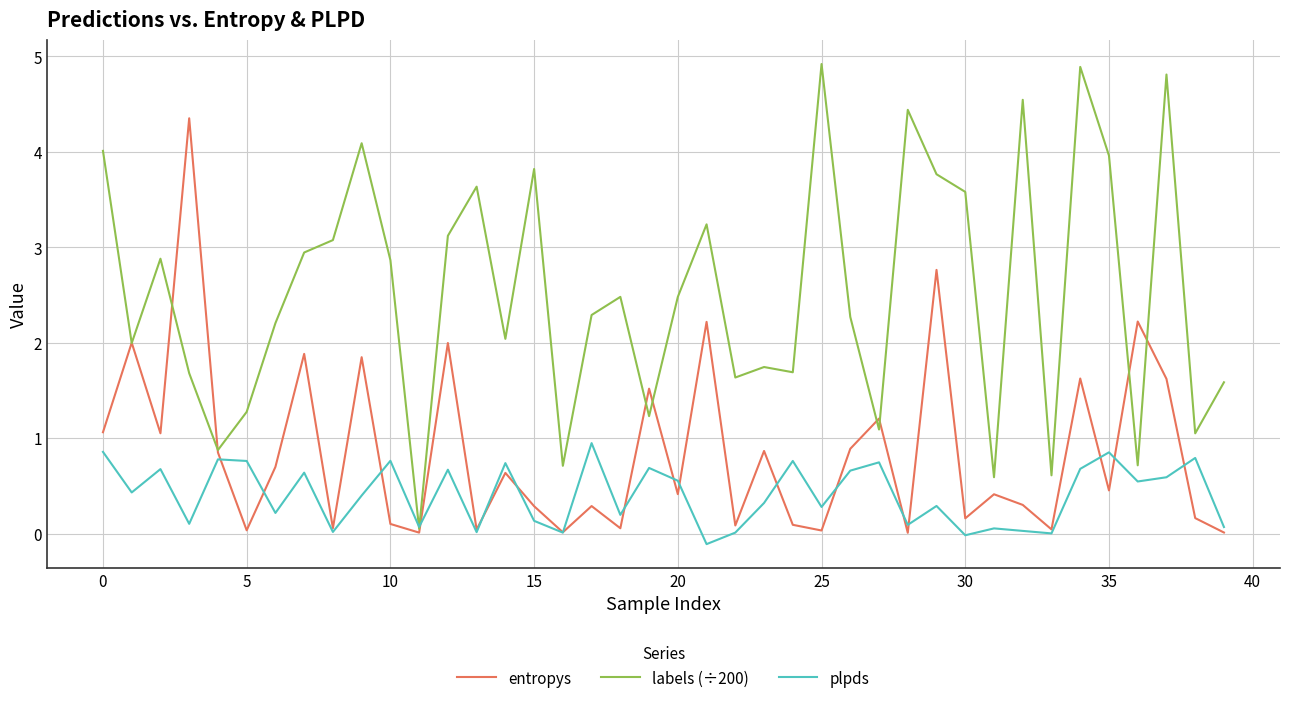

Which series has the largest total across all categories?

labels (÷200)